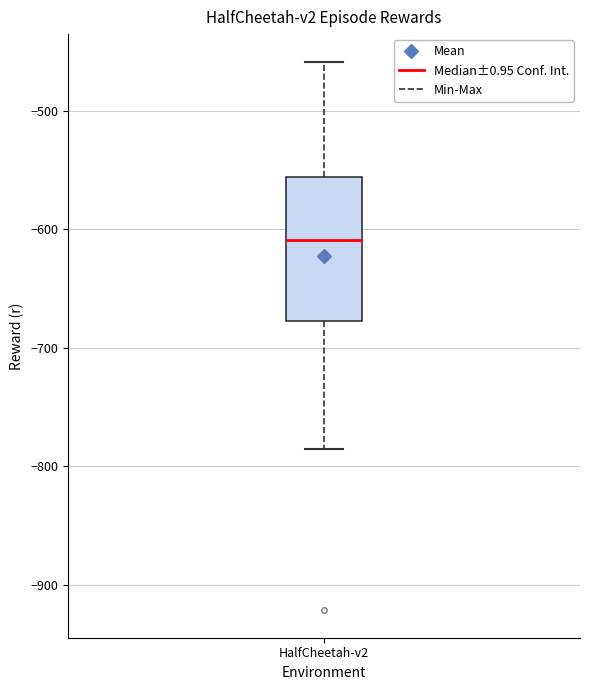

Transcribe this box plot: give where the median line is, the range the box spans, and where the two whiskers end, as read against the y-axis. The values are not printed on the chart, so give them approximately, as read against the axis.

median -610, box -680 to -560, whiskers -790 to -460